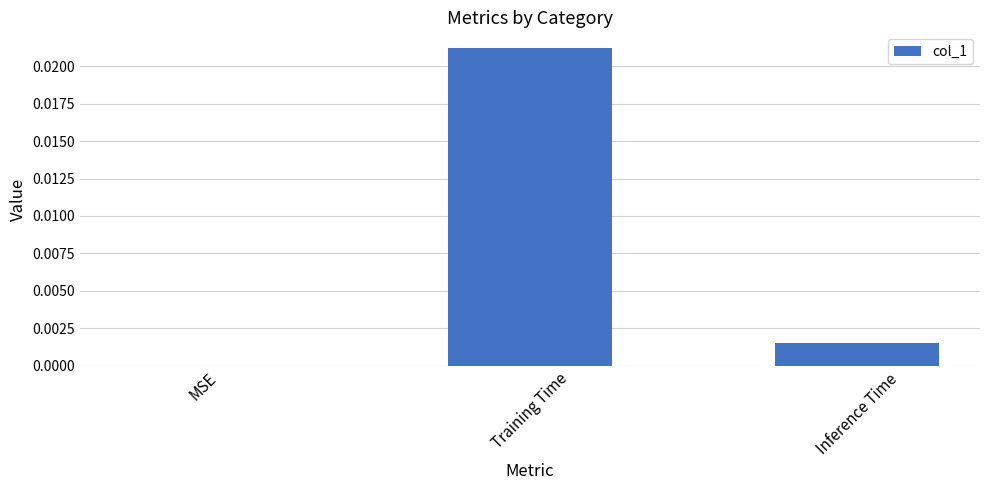

Which category has the highest value across all series?

Training Time